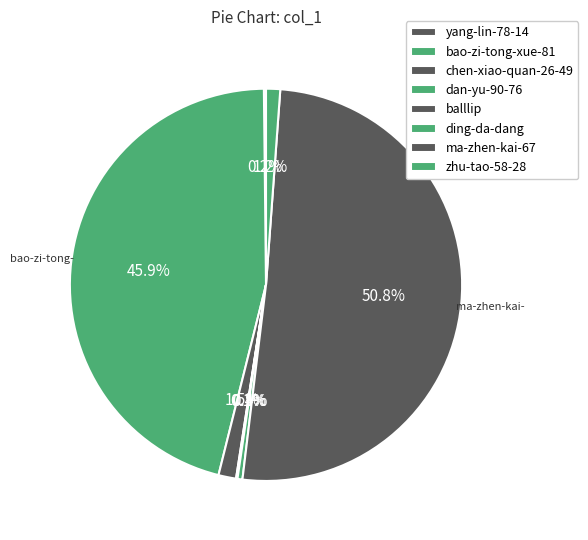

Does ma-zhen-kai-67 represent more than half of the total?

Yes